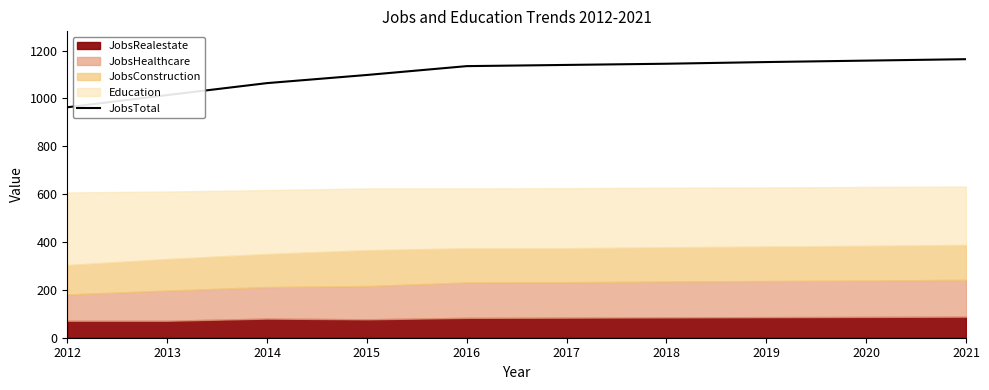

What is the ratio of the value at 2012 to the value at 2018?

0.8